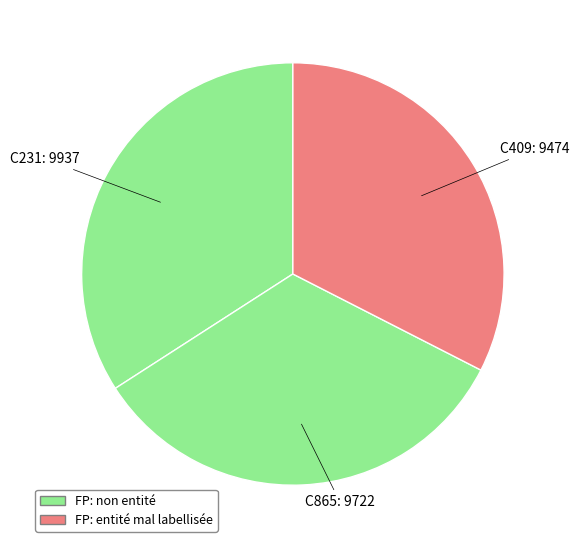

Does C409 account for over 50% of the chart?

No